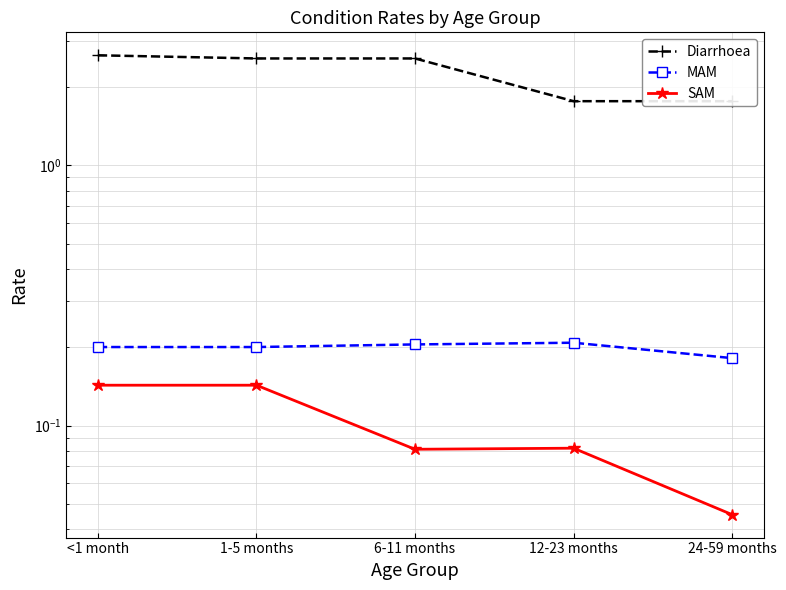

Rank the series by their maximum value, from lowest to highest.

SAM, MAM, Diarrhoea